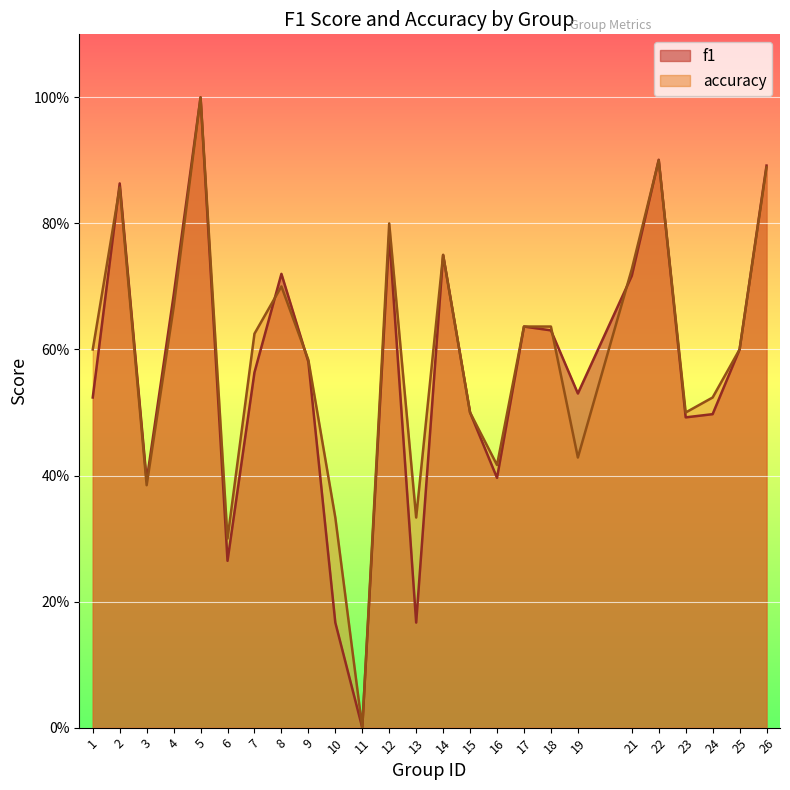

Which has a higher value, 21 or 25?

21